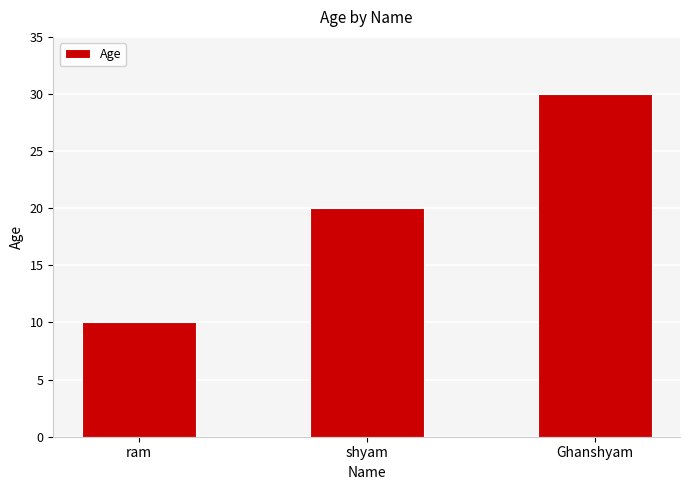

The chart shows a value of 5 at ram. True or false?

False